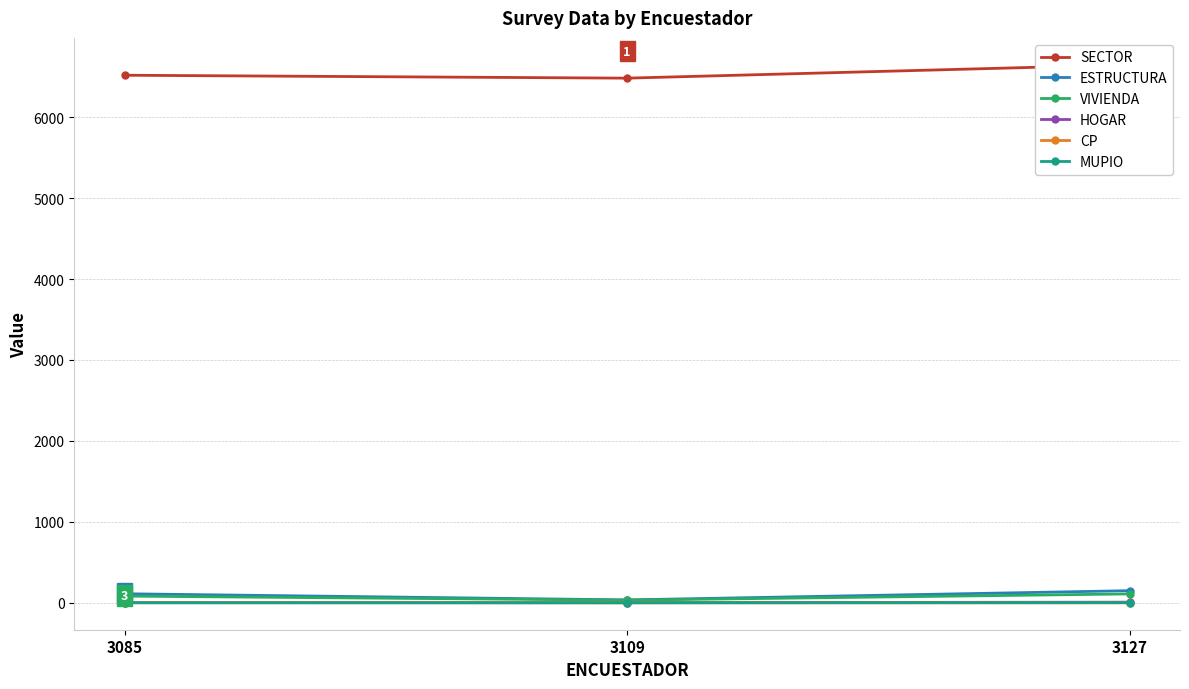

At 3127, list the series in order from smallest to largest.

CP, MUPIO, HOGAR, VIVIENDA, ESTRUCTURA, SECTOR